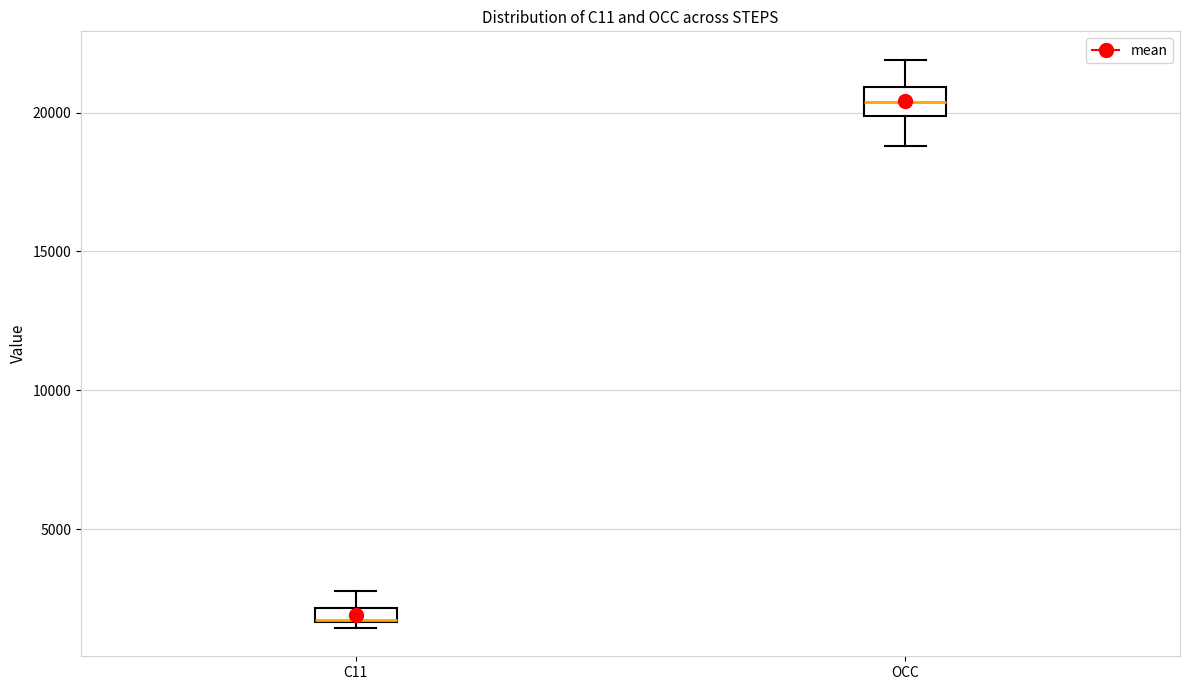

Which box has the lowest median line?

C11